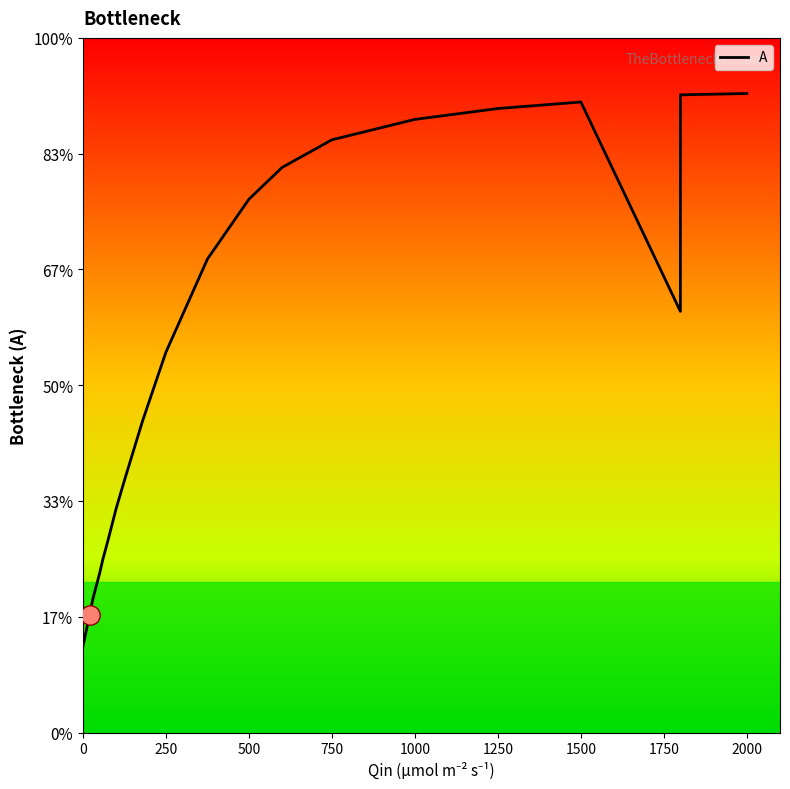

True or false: the data shows -1.3 at 0.

True